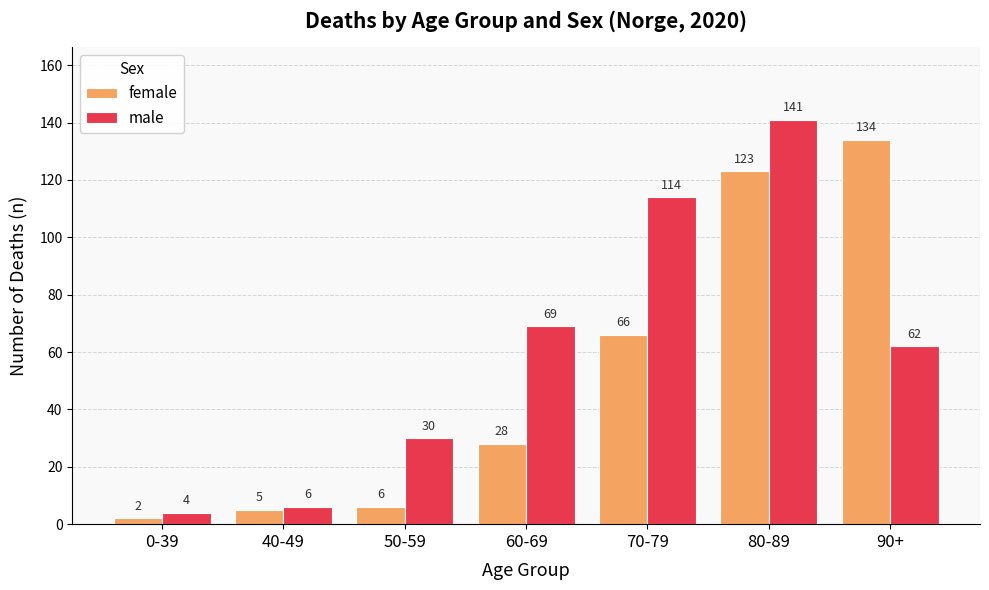

Is it true that female equals 11 at 50-59?

False